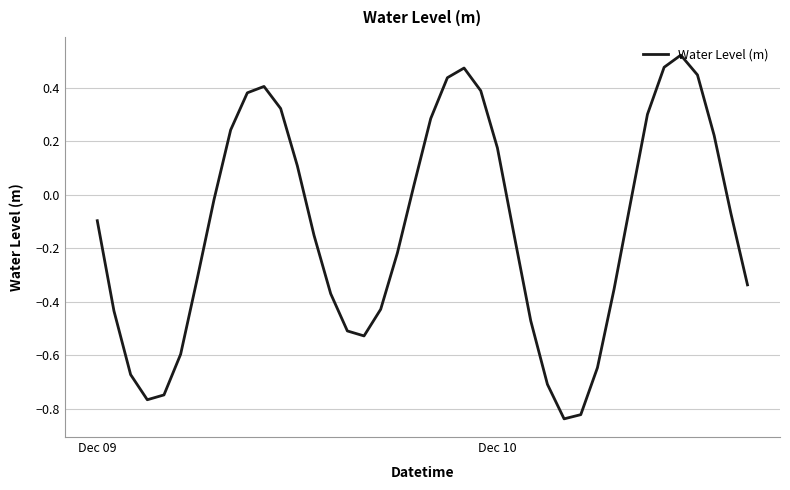

What is the difference between the maximum and minimum values?

1.4